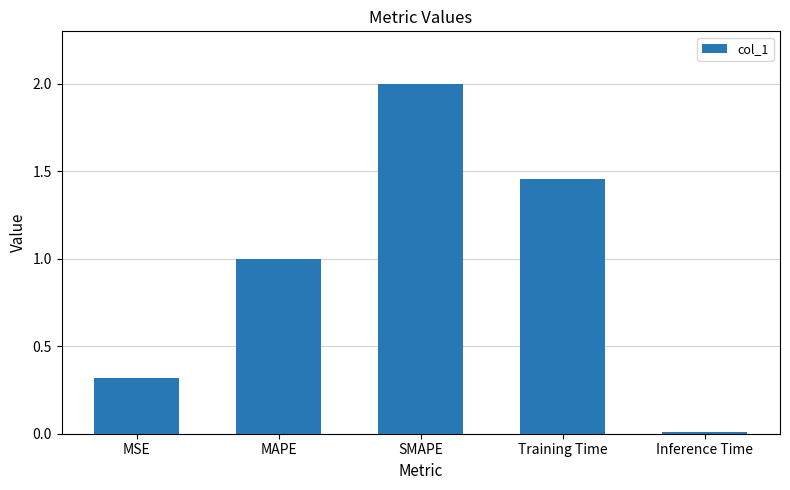

What position from the right is MAPE?

4